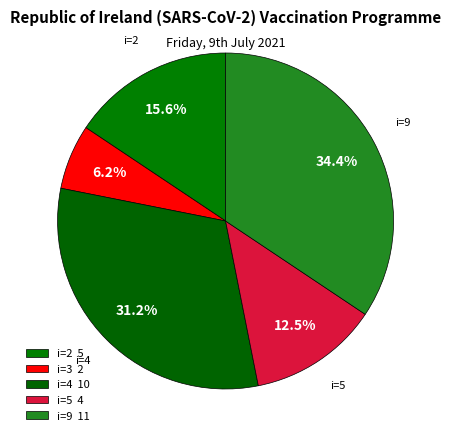

What is the largest slice in the pie chart?

9